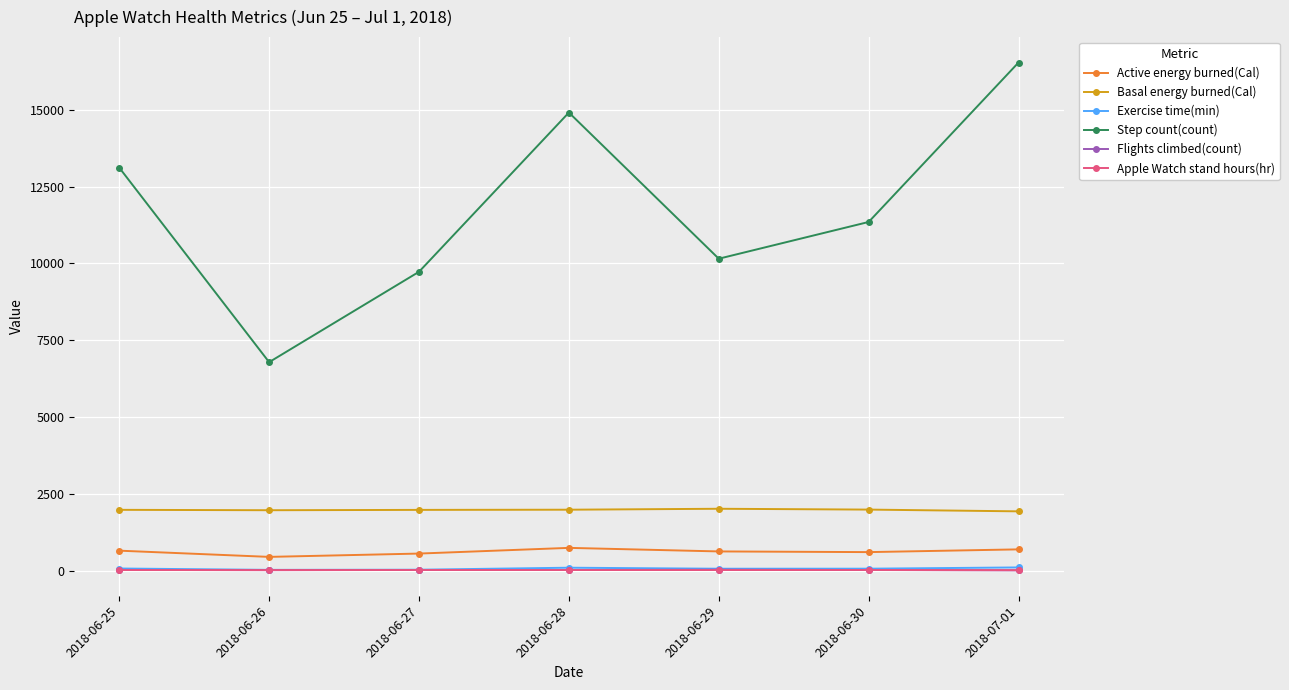

The Basal energy burned(Cal) series shows 569.7 at 2018-06-29. True or false?

False